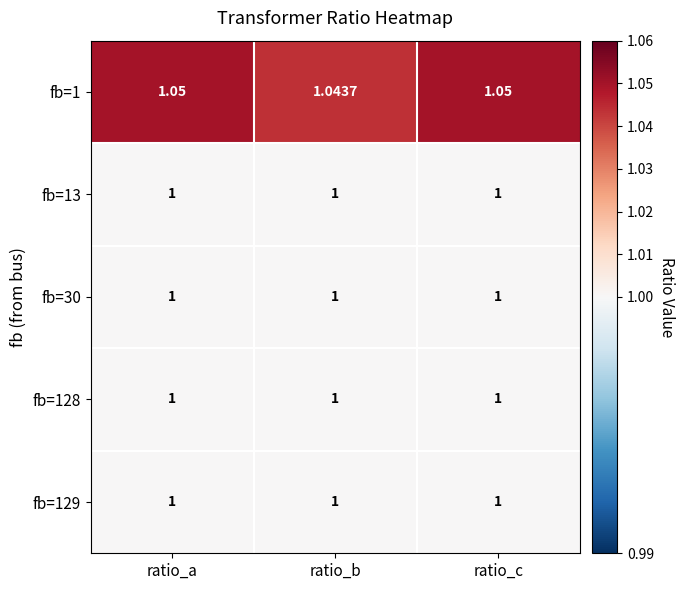

Is the value of fb=129 at ratio_b greater than the value of fb=1 at ratio_c?

No